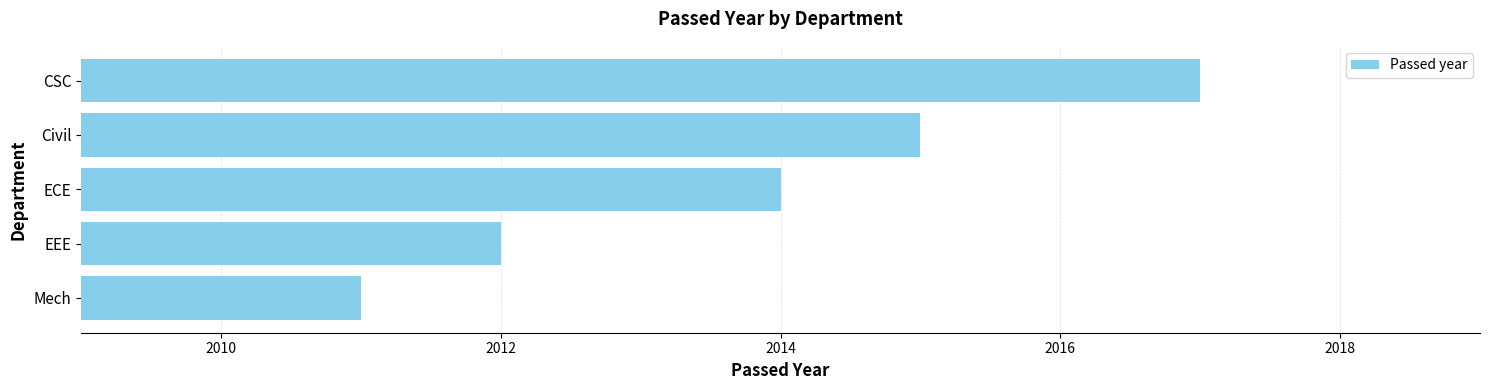

Which label corresponds to the largest value in the chart?

CSC